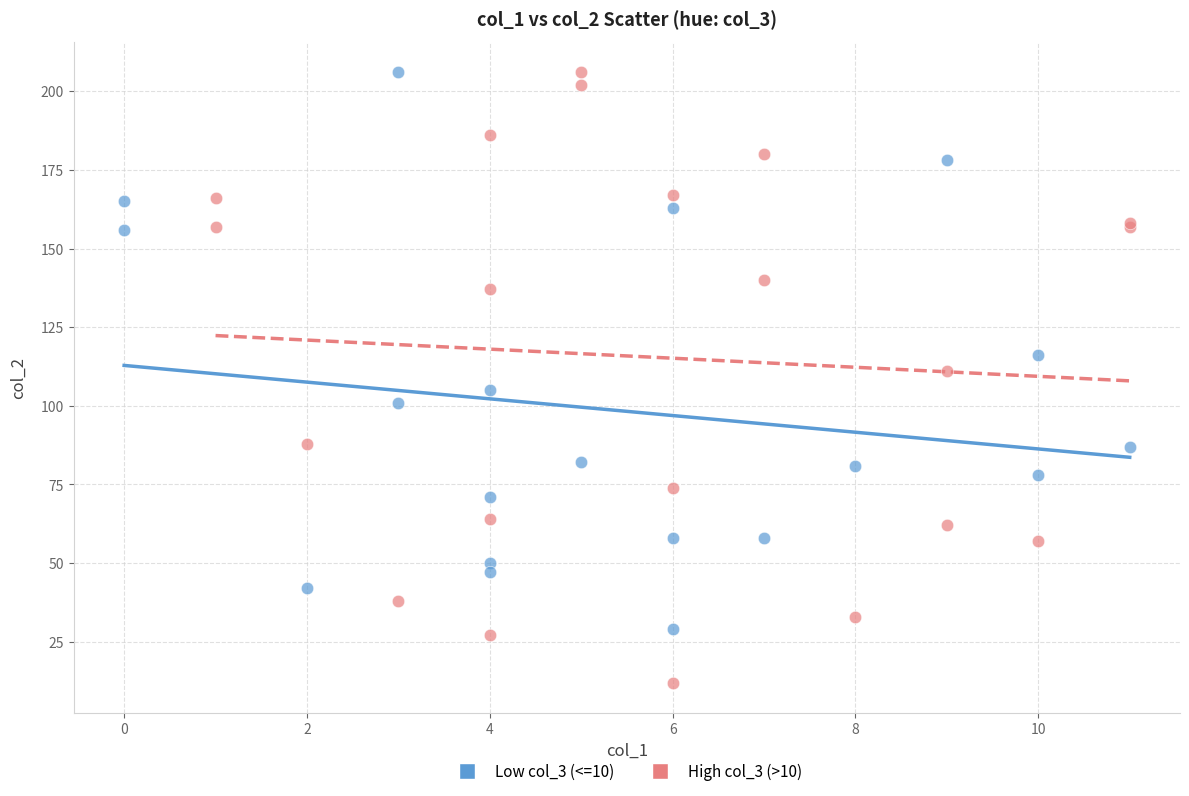

Which series has the largest Y range (max minus min)?

High col_3 (>10)